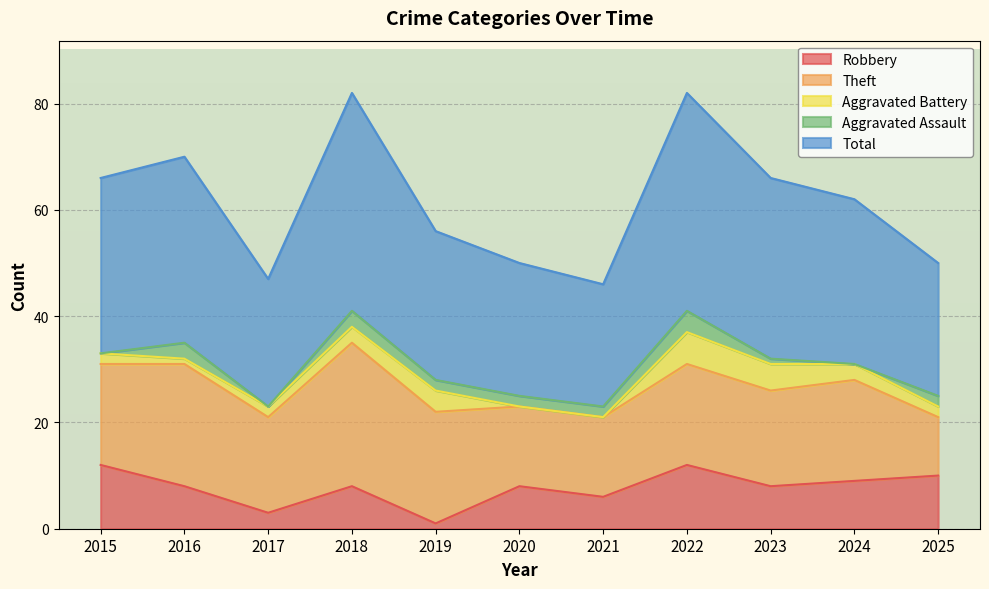

At how many categories does at least one series exceed 39?

2